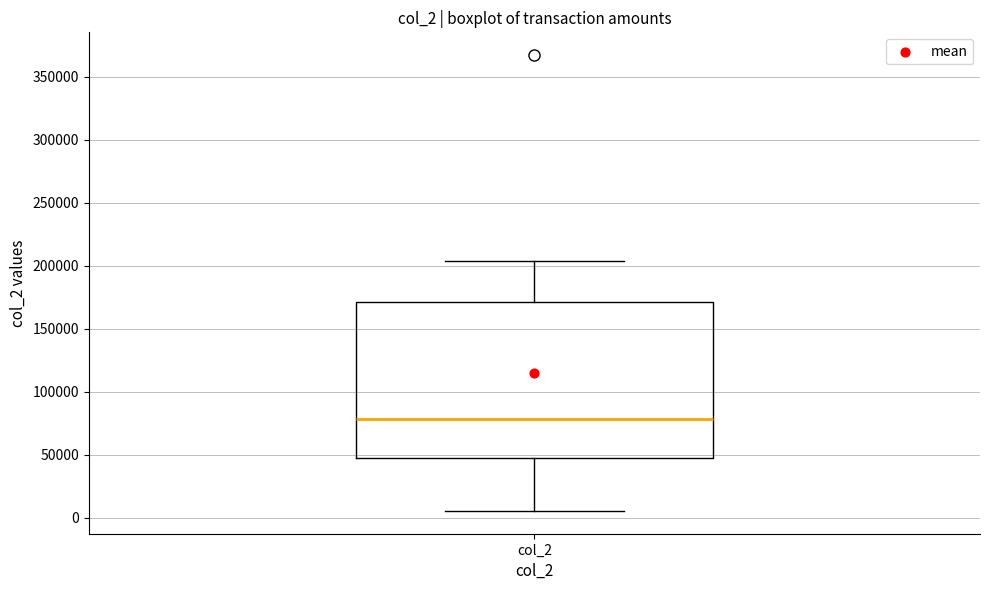

Where is the lower edge of the box for col_2 on the y-axis? The values are not printed on the chart, so give them approximately, as read against the axis.

45000